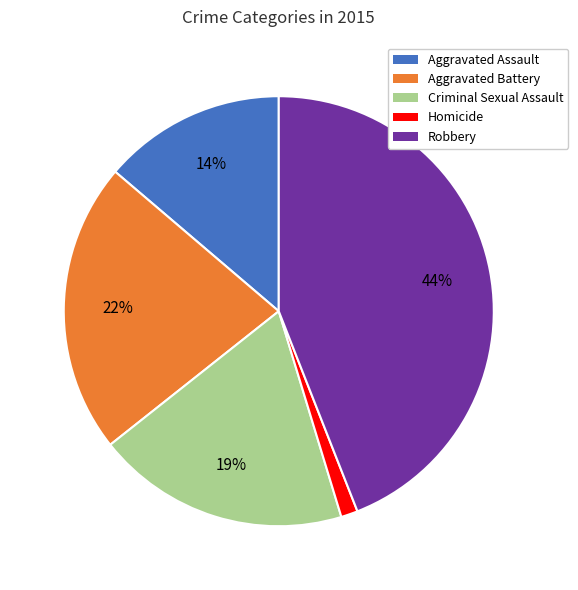

Do Aggravated Battery and Aggravated Assault together represent more than half of the pie?

No